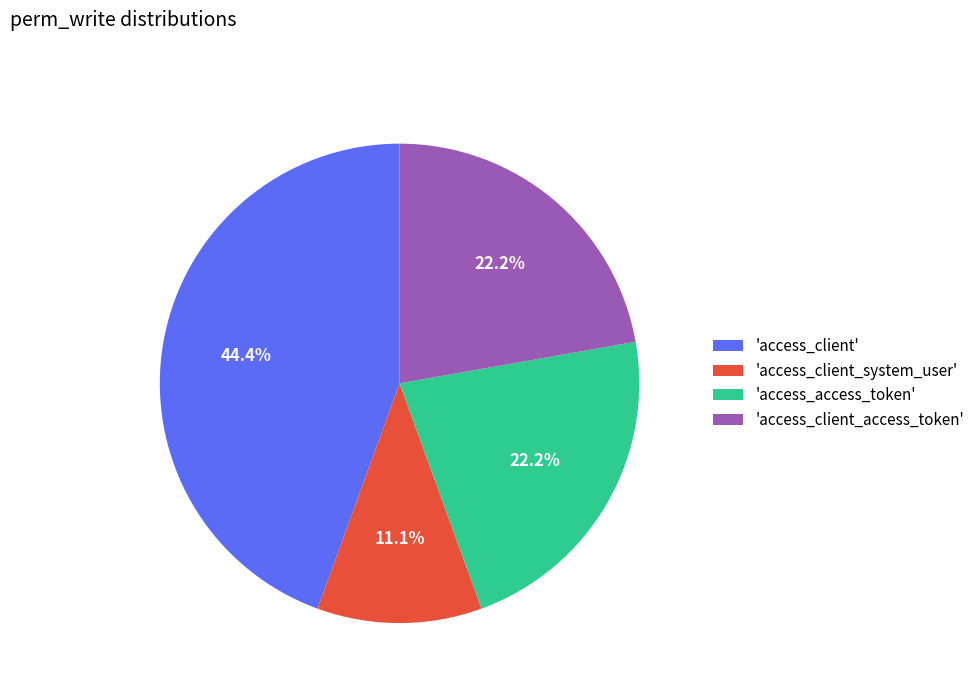

Is there any slice that represents more than half of the pie?

No